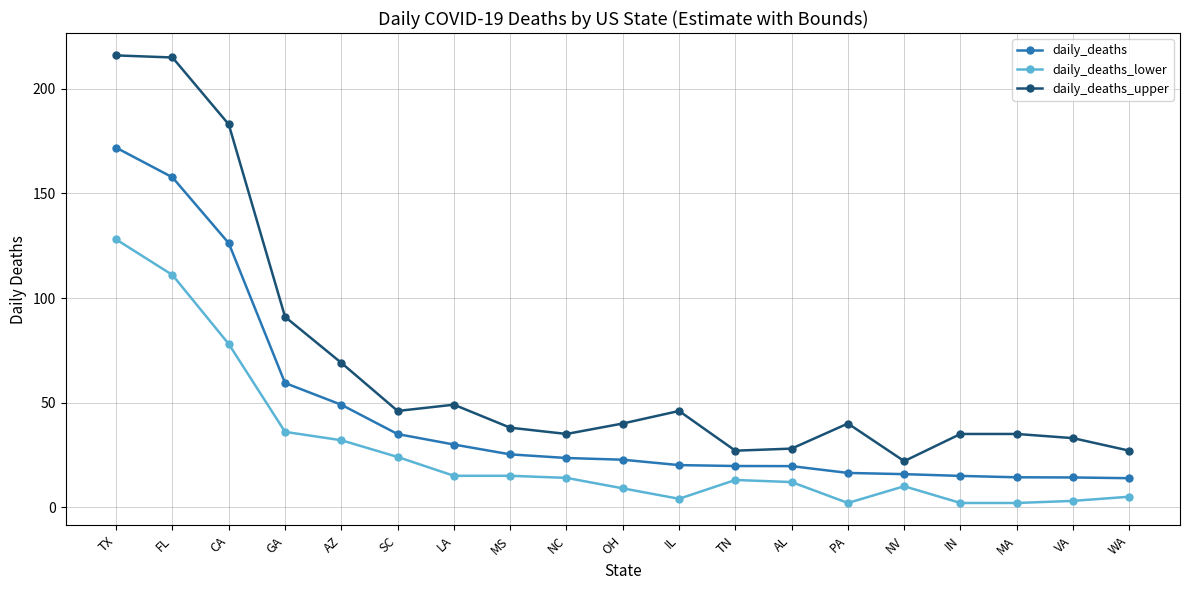

At which label is daily_deaths_upper closest to 119?

GA